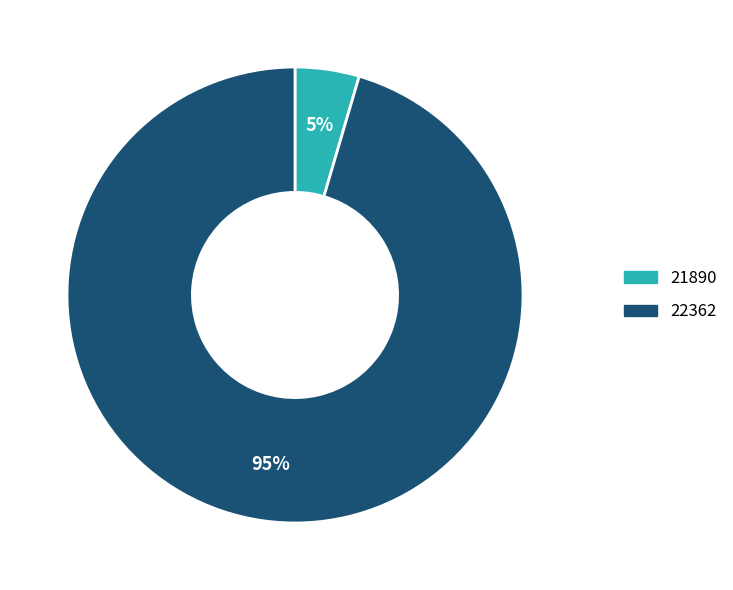

To the nearest percent, what portion does 21890 represent?

5%